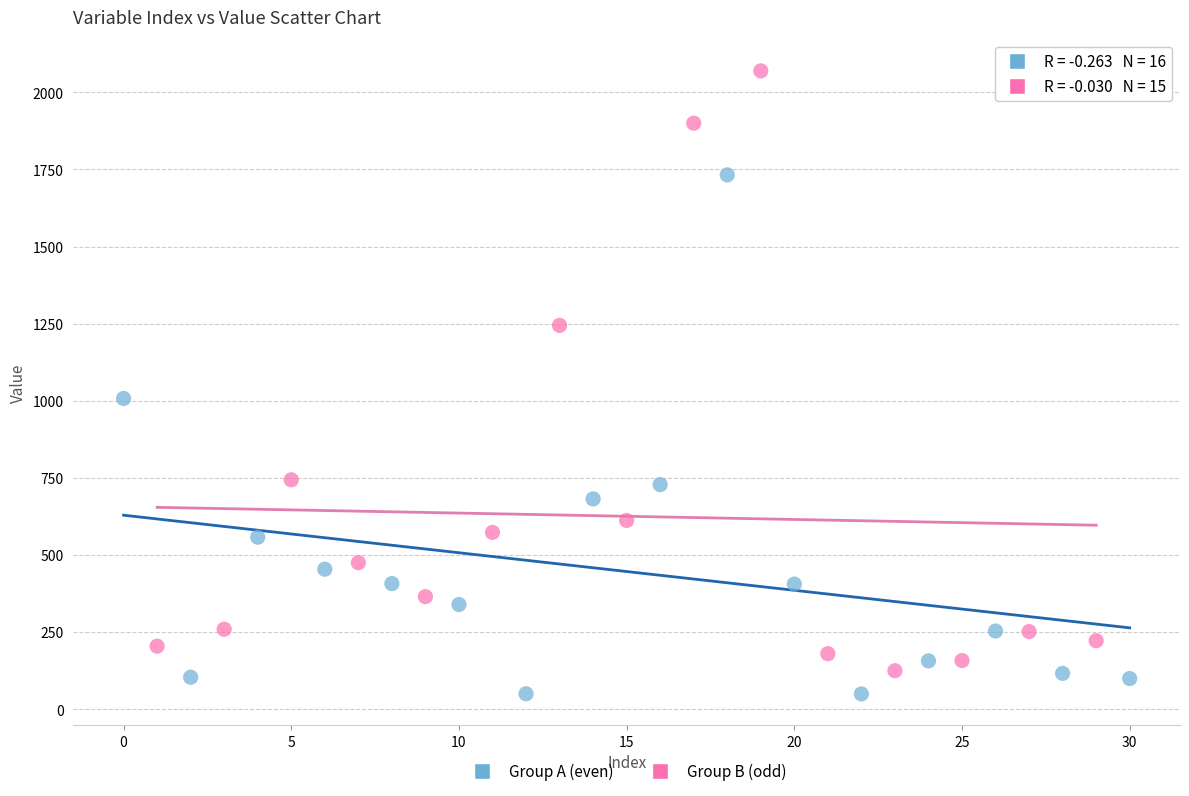

Which series has the widest spread of Y values?

Group B (odd)